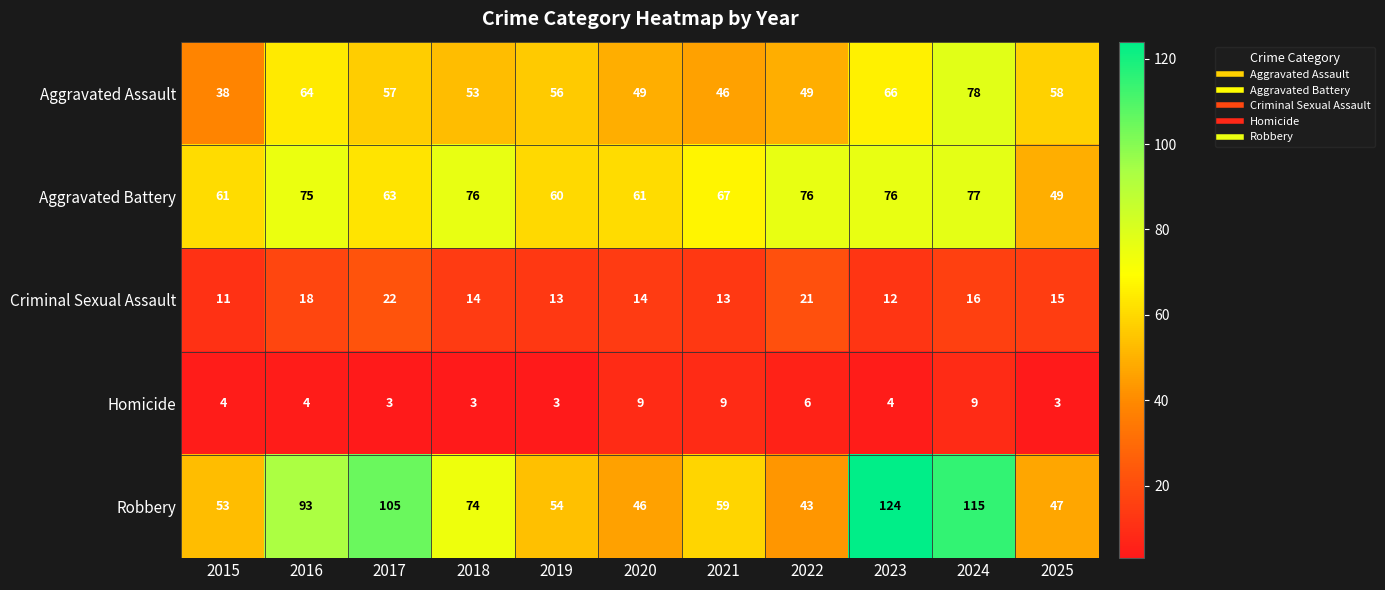

Which series has the largest total across all categories?

Robbery